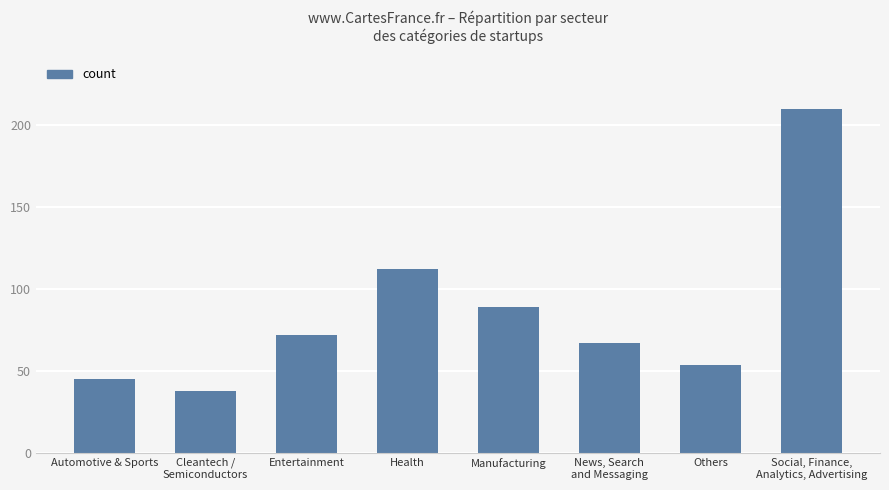

What is the sum of all values?

687